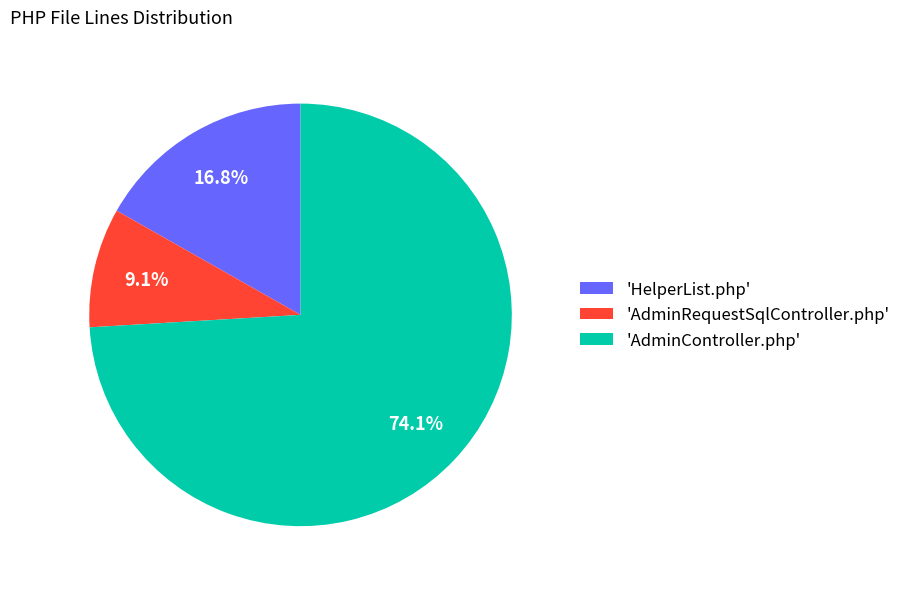

Which slice is the smallest?

'AdminRequestSqlController.php'